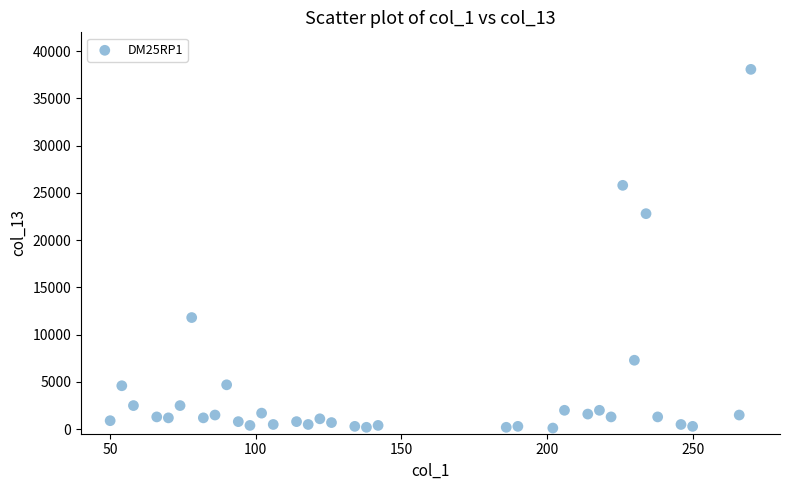

What is the range of Y values (max minus min)?

37980